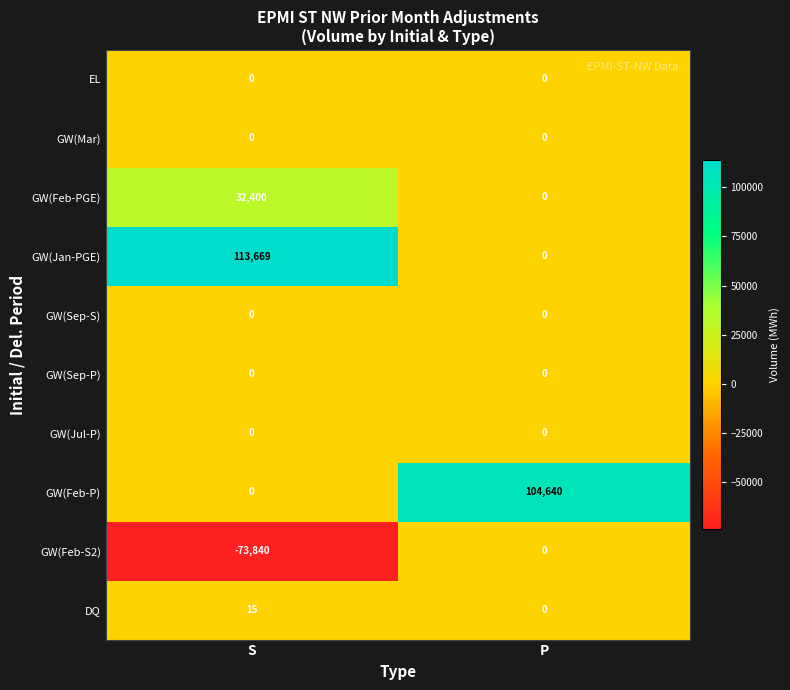

What is the difference between the highest and lowest values at P?

104640